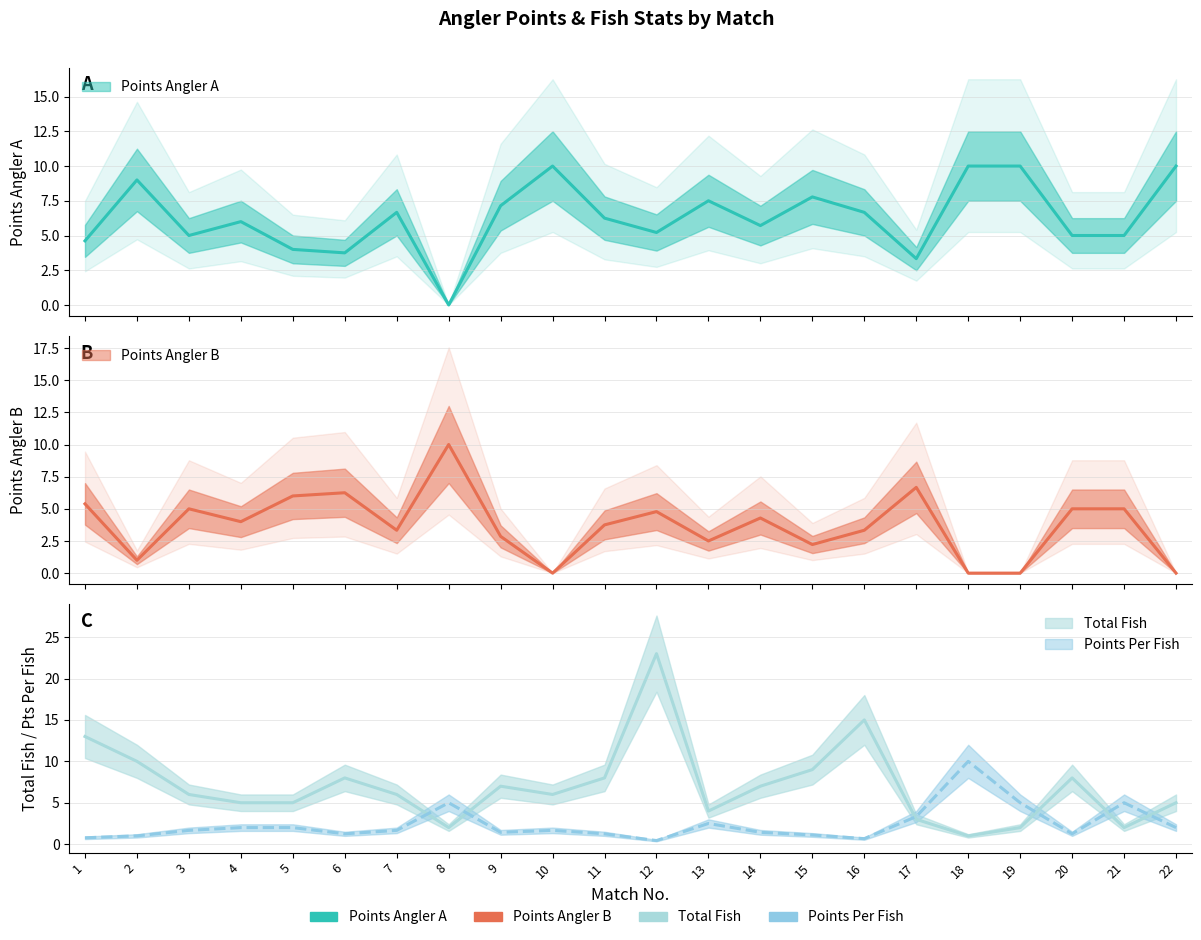

How many data points in Points Angler B are above 4?

10